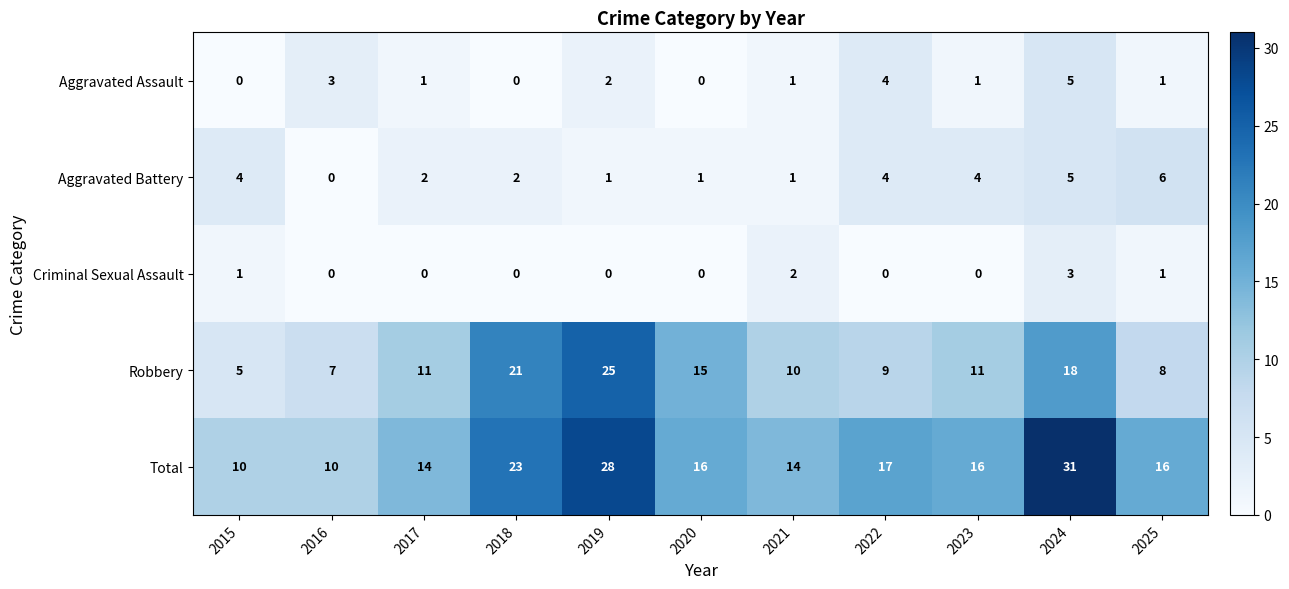

True or false: Criminal Sexual Assault has a value of 0 at 2016.

True